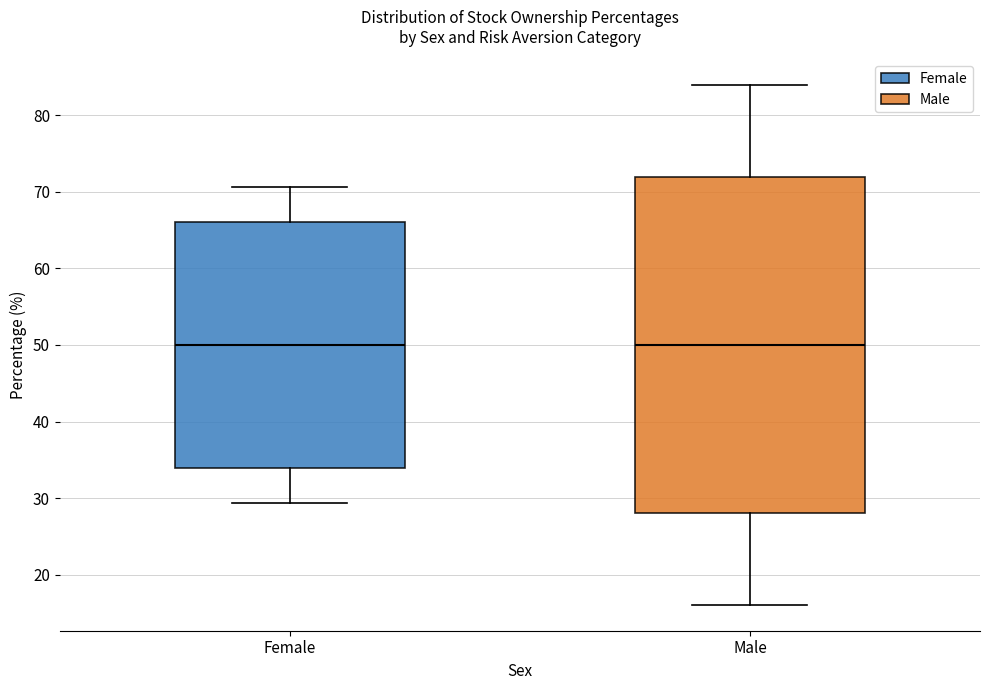

Reading left to right, transcribe this box plot: for each box, give where its median line is, the range the box spans, and where its two whiskers end, as read against the y-axis. The values are not printed on the chart, so give them approximately, as read against the axis.

Female: median 50, box 34 to 66, whiskers 29 to 71
Male: median 50, box 28 to 72, whiskers 16 to 84